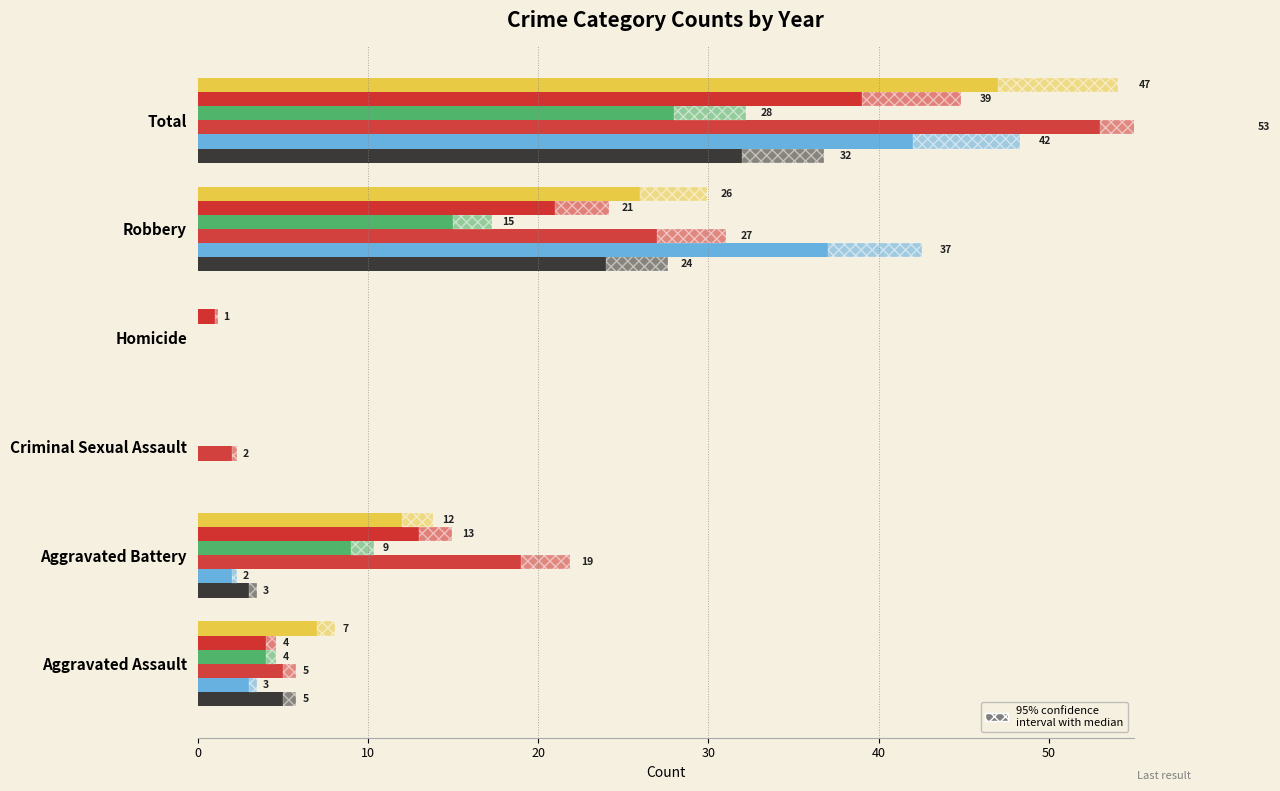

At which label does 2019 first exceed 19?

Robbery